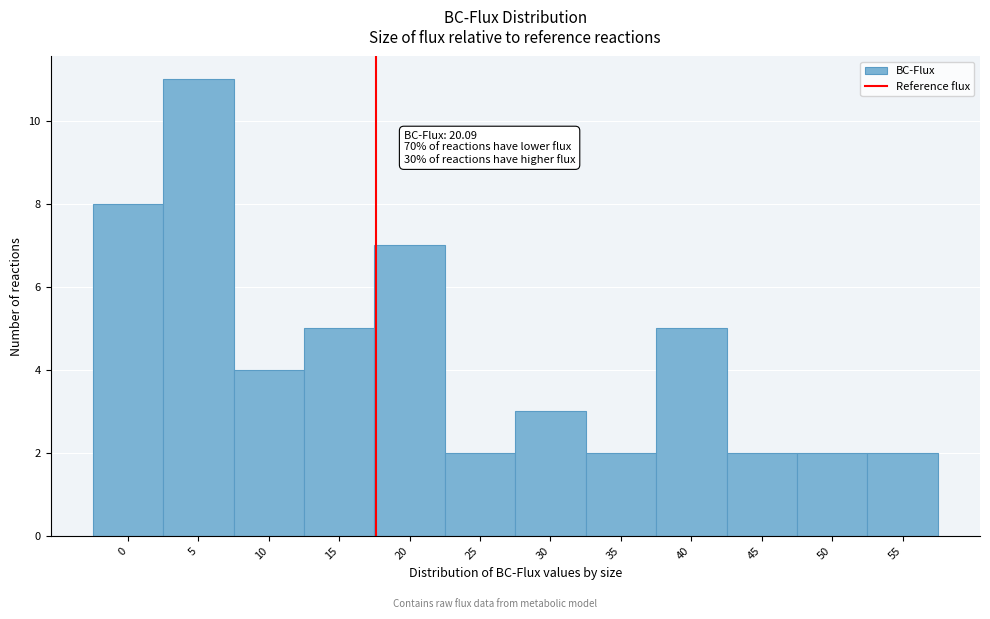

Reading left to right, extract all data points from this chart.

8	11	4	5	7	2	3	2	5	2	2	2